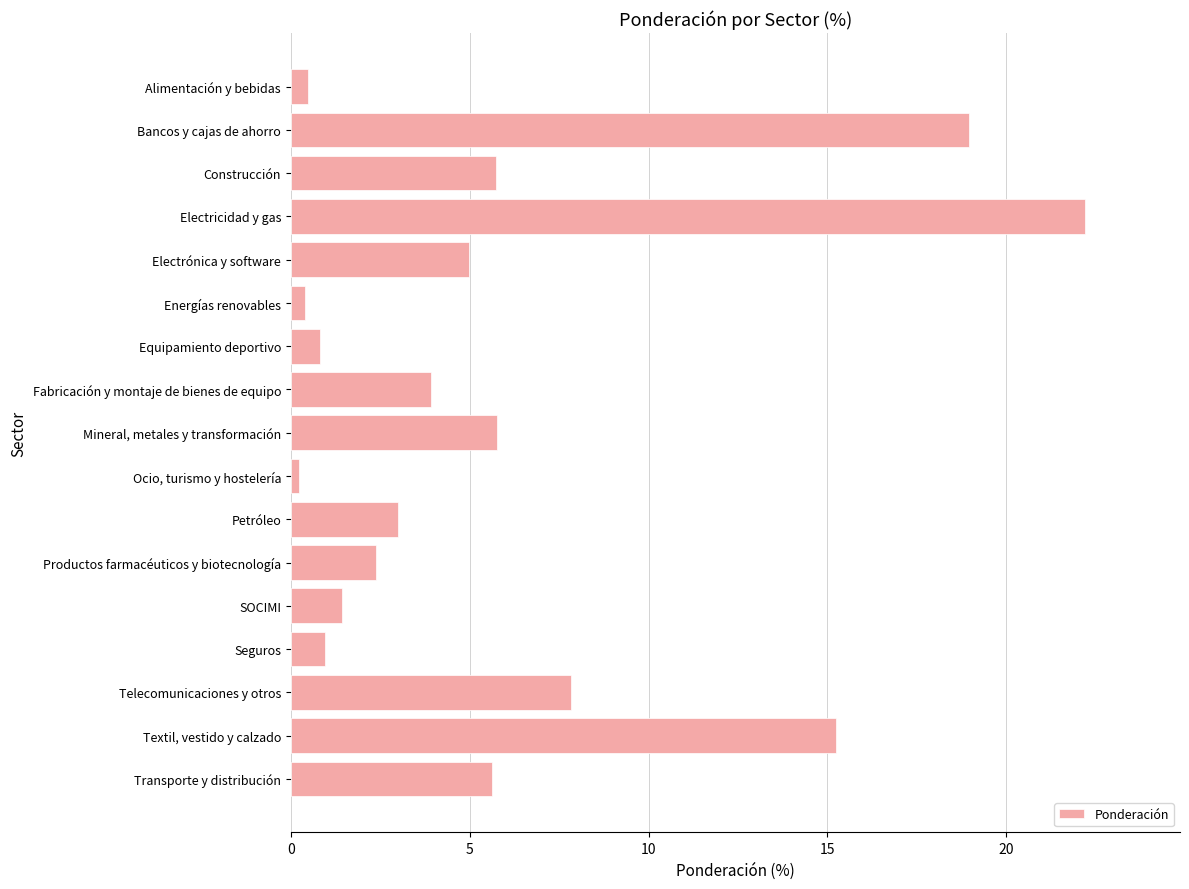

List the labels in order of value, largest first.

Electricidad y gas, Bancos y cajas de ahorro, Textil, vestido y calzado, Telecomunicaciones y otros, Mineral, metales y transformación, Construcción, Transporte y distribución, Electrónica y software, Fabricación y montaje de bienes de equipo, Petróleo, Productos farmacéuticos y biotecnología, SOCIMI, Seguros, Equipamiento deportivo, Alimentación y bebidas, Energías renovables, Ocio, turismo y hostelería